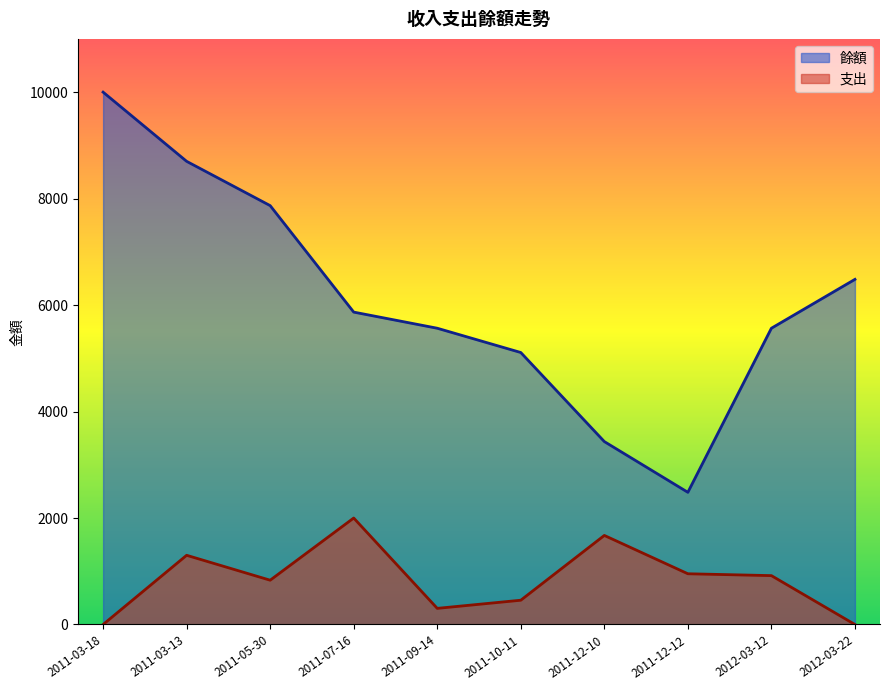

Which series has the widest spread of values?

餘額